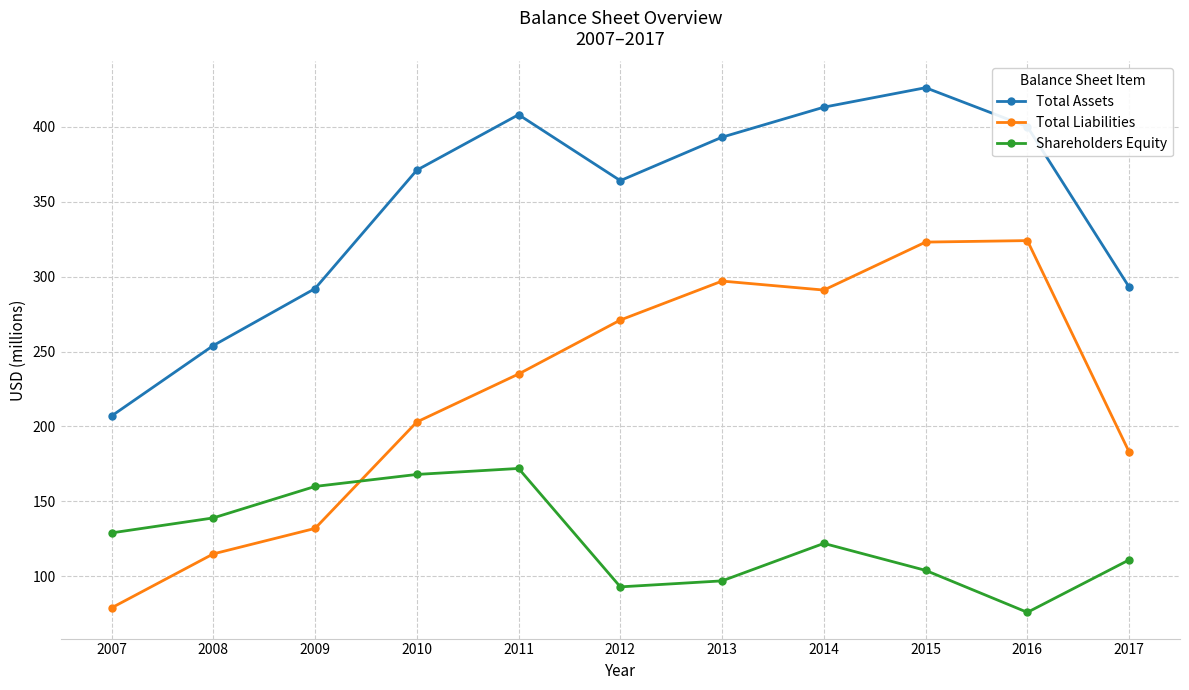

How many values in the Total Liabilities series are below 235?

5